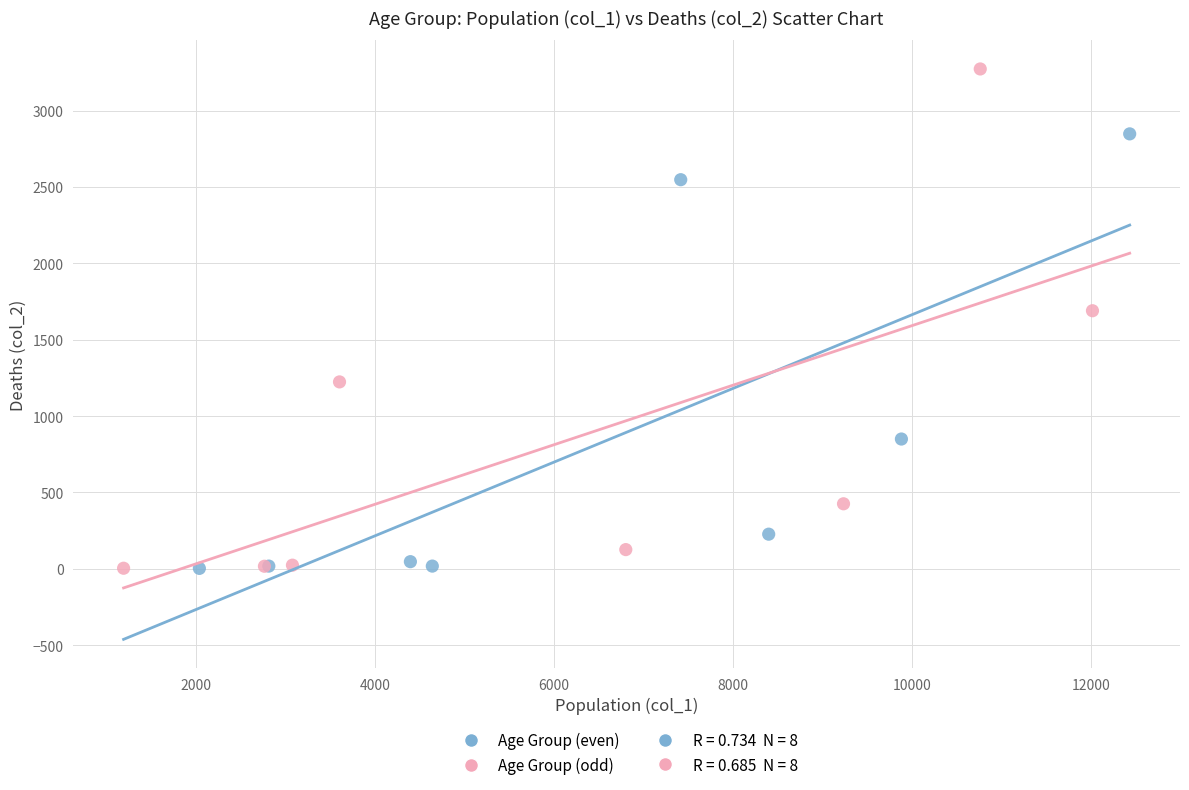

Which series has the widest spread of Y values?

Age Group (odd)